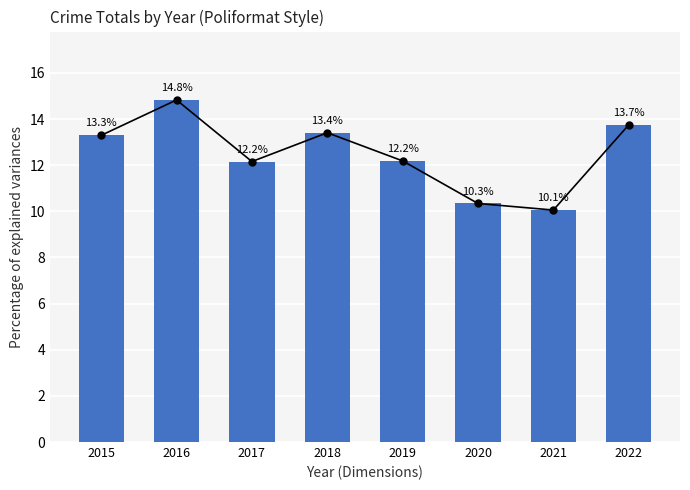

Is it true that the value at 2022 is 21.4?

False